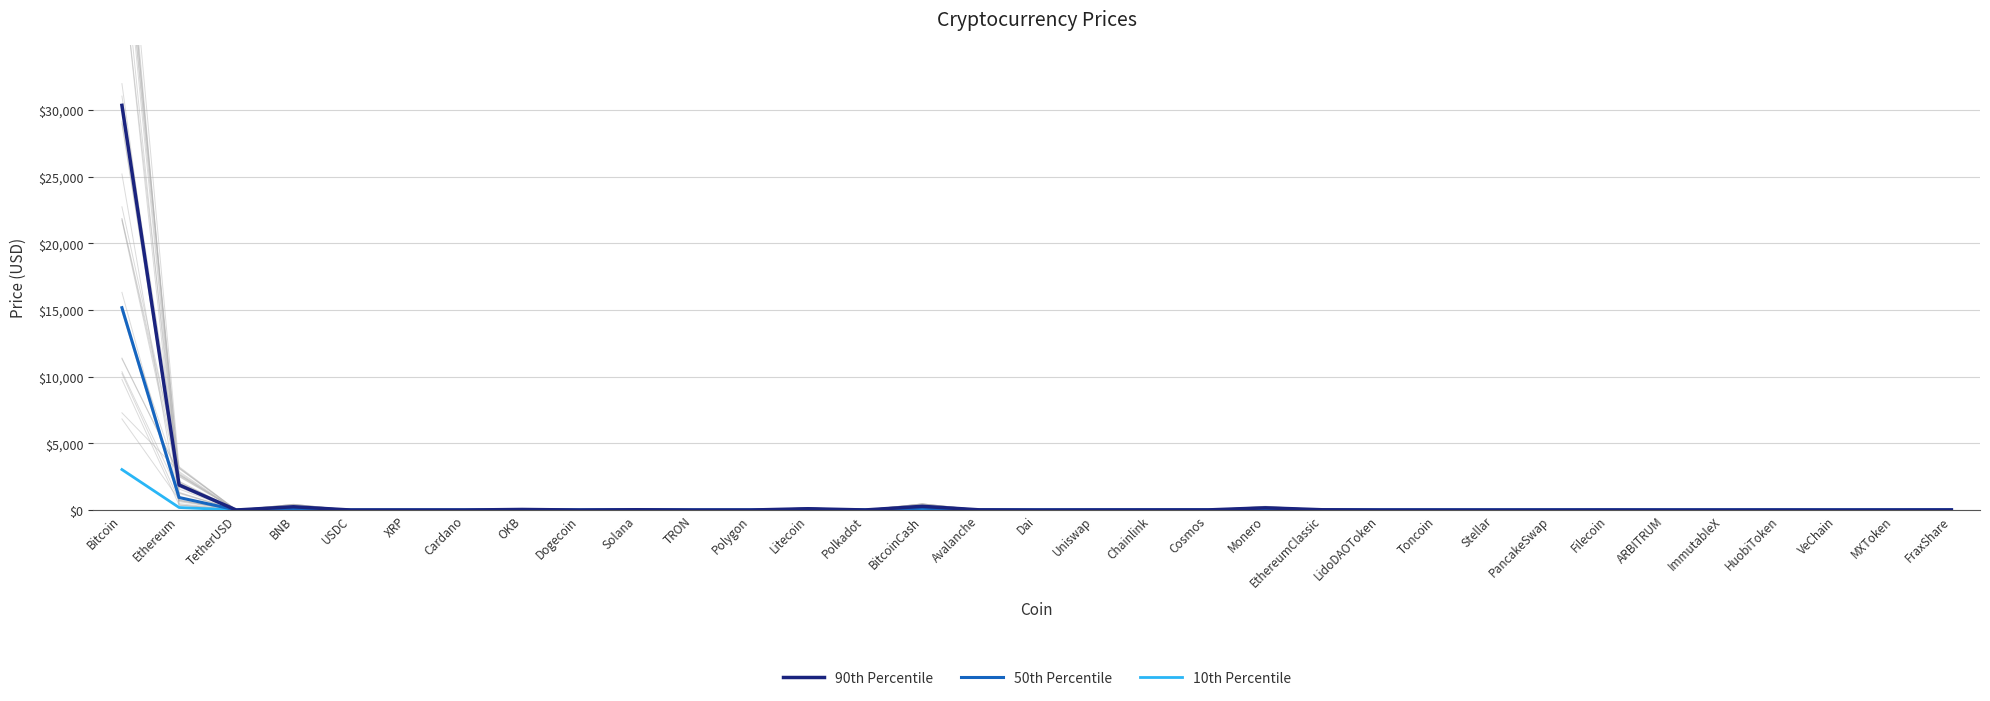

Between Chainlink and PancakeSwap, which is larger?

Chainlink